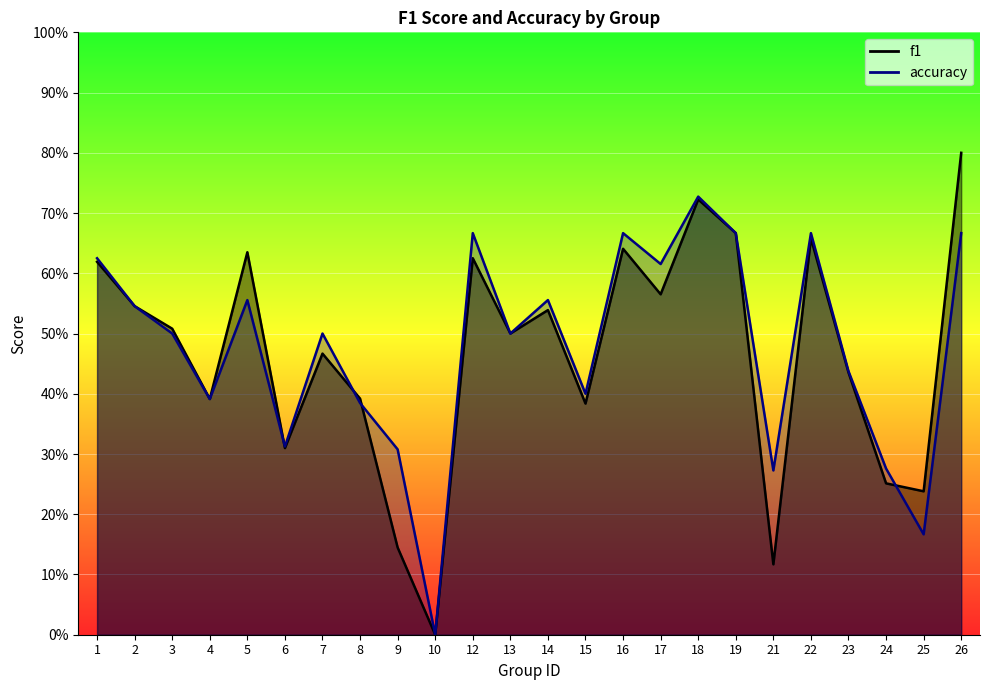

How many lines are shown in the chart?

2